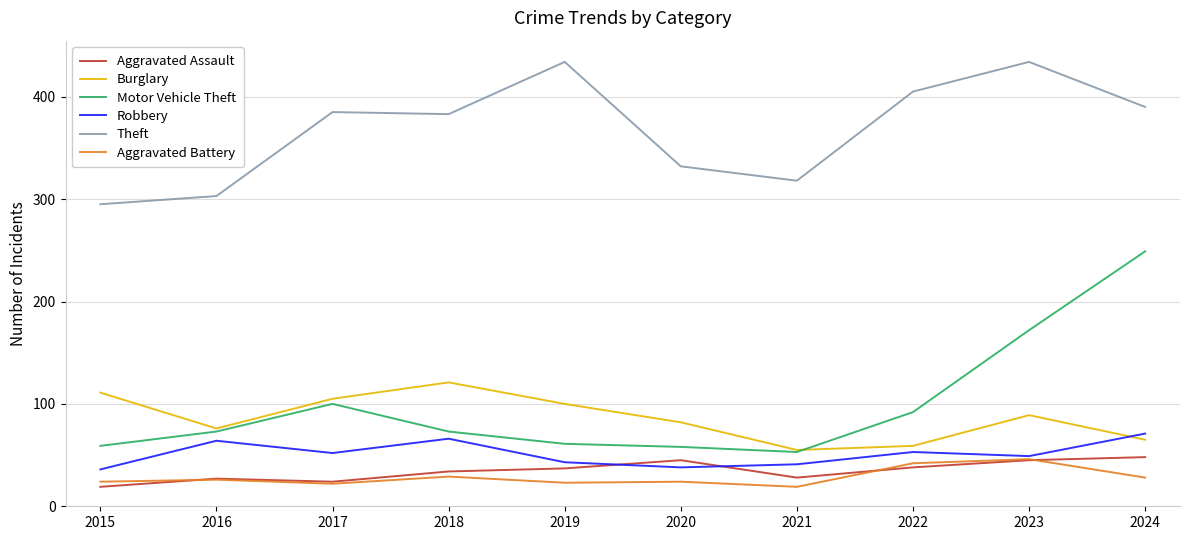

How many distinct data groups are displayed?

6